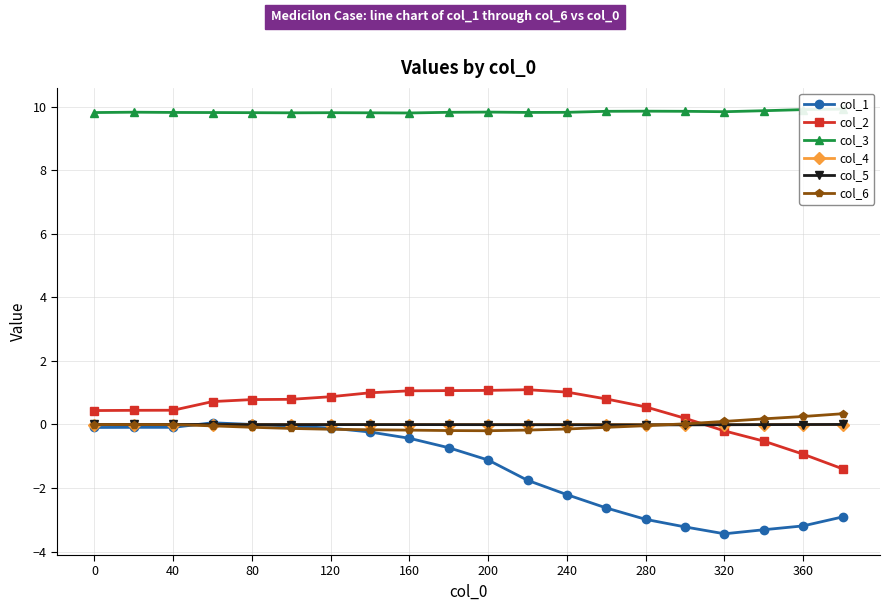

True or false: col_6 has a value of 0.3 at 360.

True